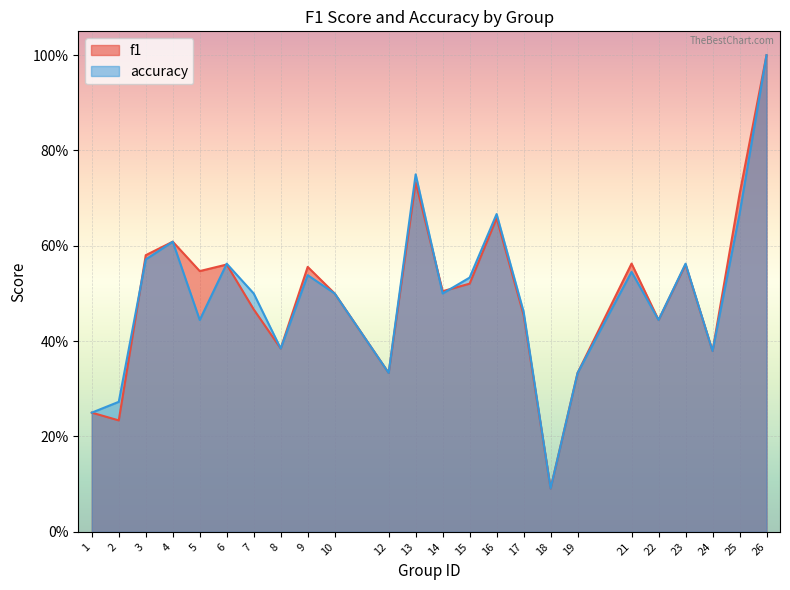

At which category does accuracy reach its first local peak?

4